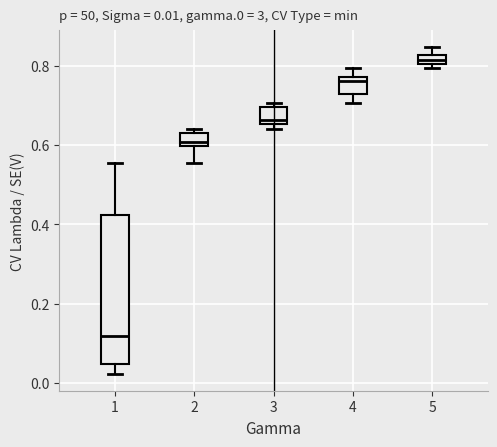

Which box's median line is the highest?

5